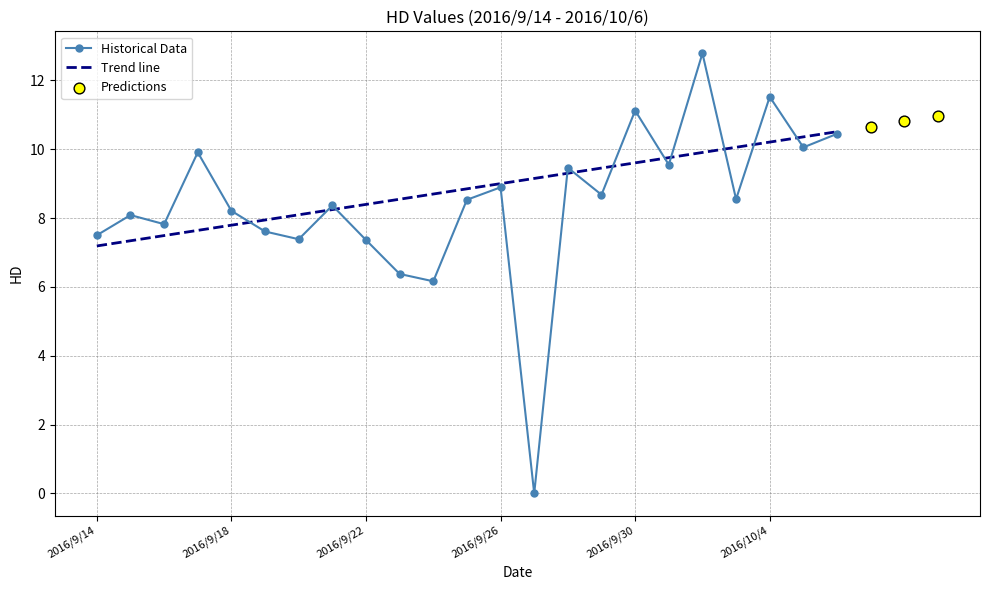

Which has a higher value, 2016/9/17 or 2016/9/23?

2016/9/17